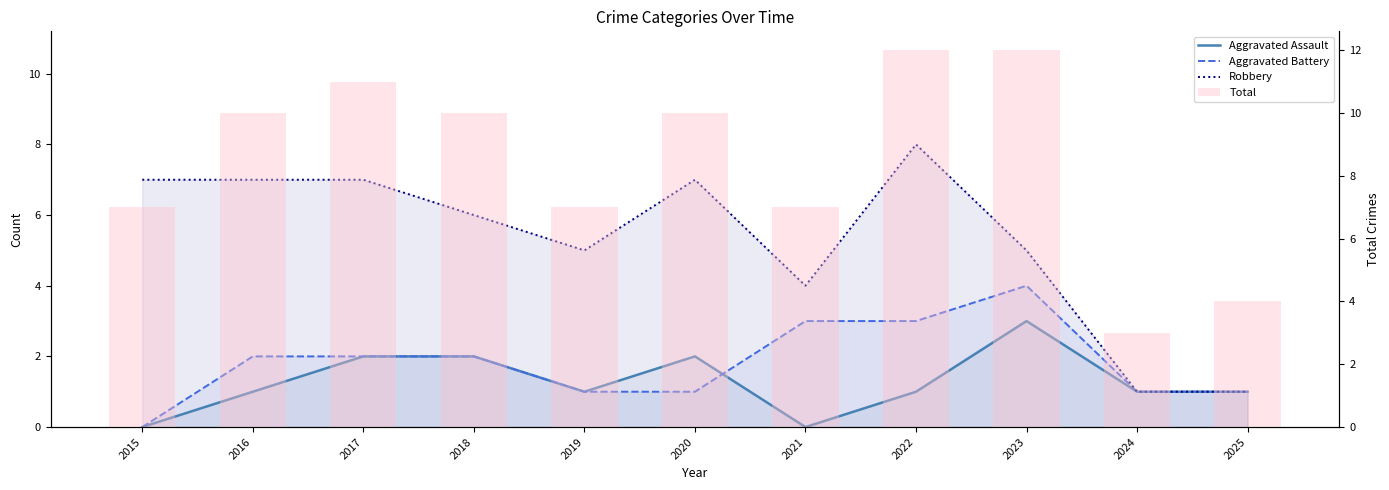

Rank the categories by Aggravated Assault value from highest to lowest.

2023, 2017, 2018, 2020, 2016, 2019, 2022, 2024, 2025, 2015, 2021